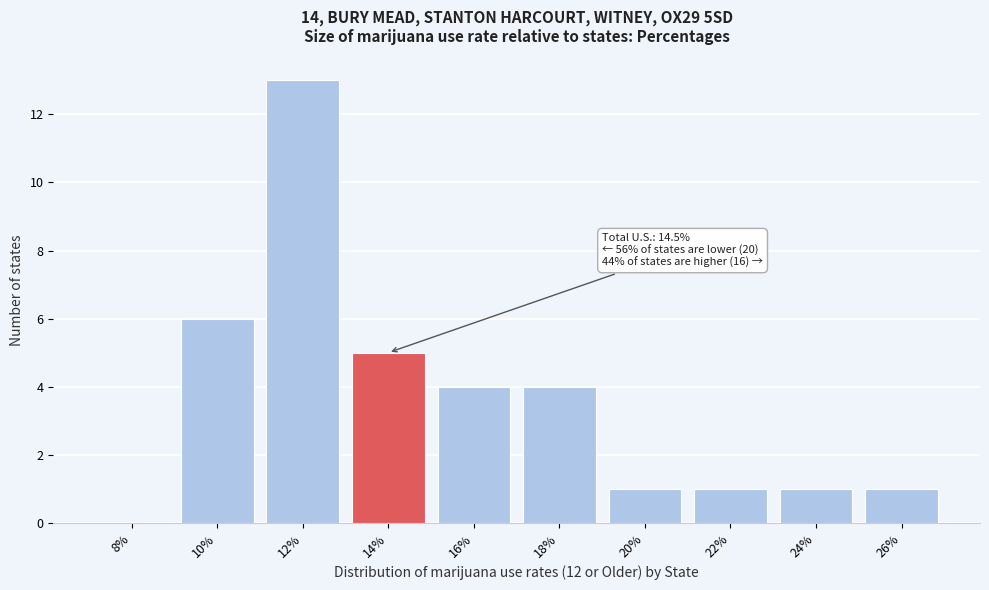

Reading right to left, extract all data points from this chart.

26%=1	24%=1	22%=1	20%=1	18%=4	16%=4	14%=5	12%=13	10%=6	8%=0